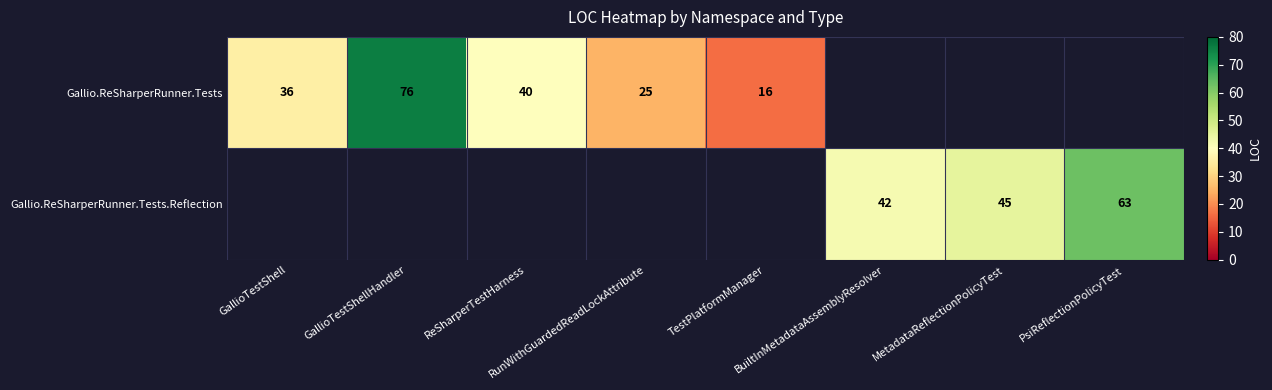

Which has a higher value, TestPlatformManager or GallioTestShellHandler?

GallioTestShellHandler